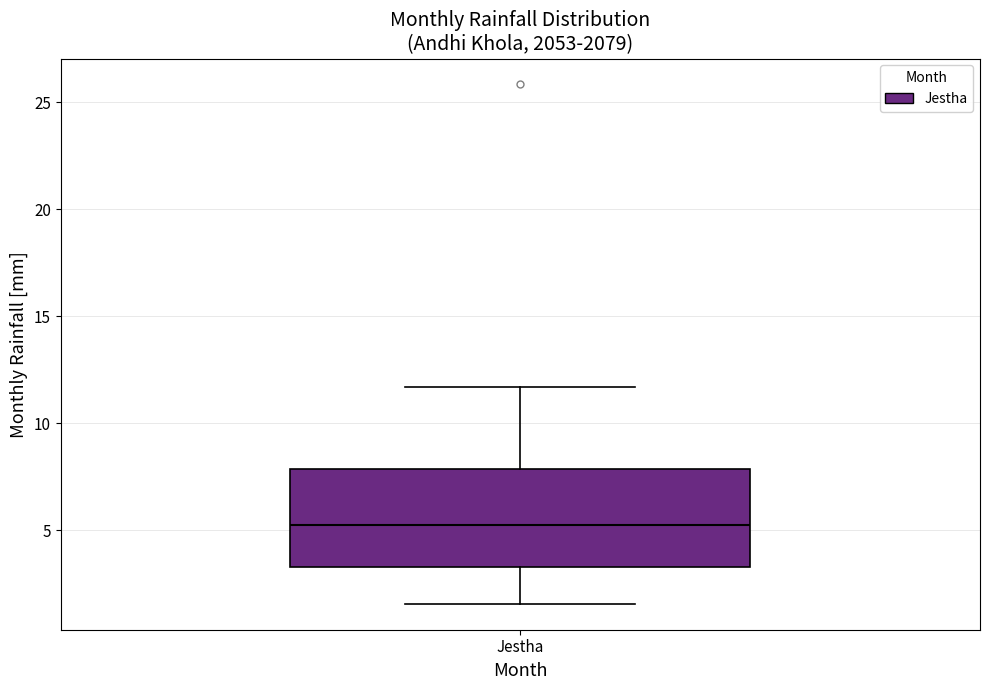

Read this box plot against the y-axis: the position of the median line, the range covered by the box, and the ends of both whiskers. The values are not printed on the chart, so give them approximately, as read against the axis.

median 5.0, box 3.5 to 8.0, whiskers 1.5 to 11.5